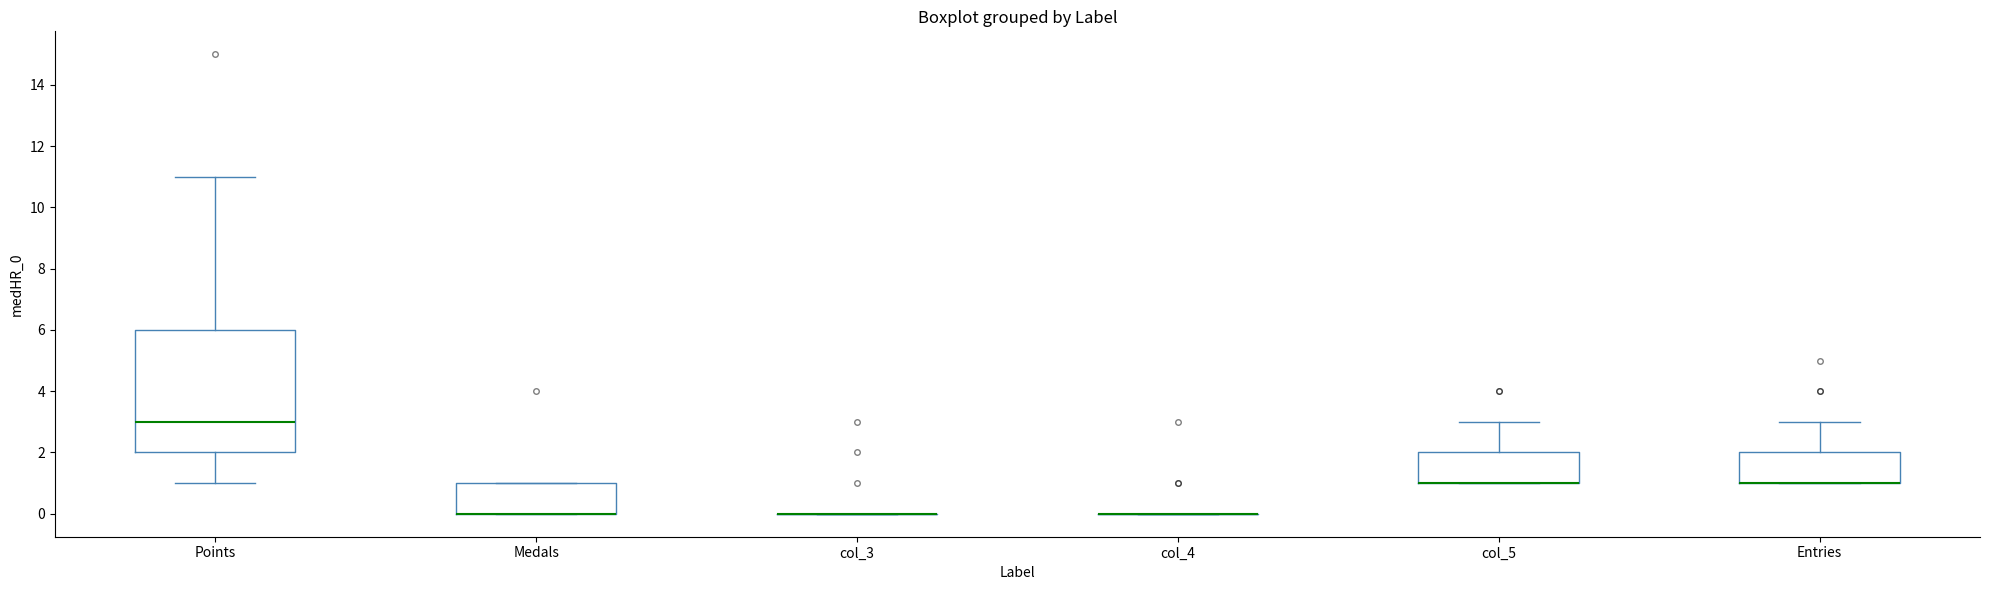

Where does the upper whisker of the box for col_5 end on the y-axis? The values are not printed on the chart, so give them approximately, as read against the axis.

3